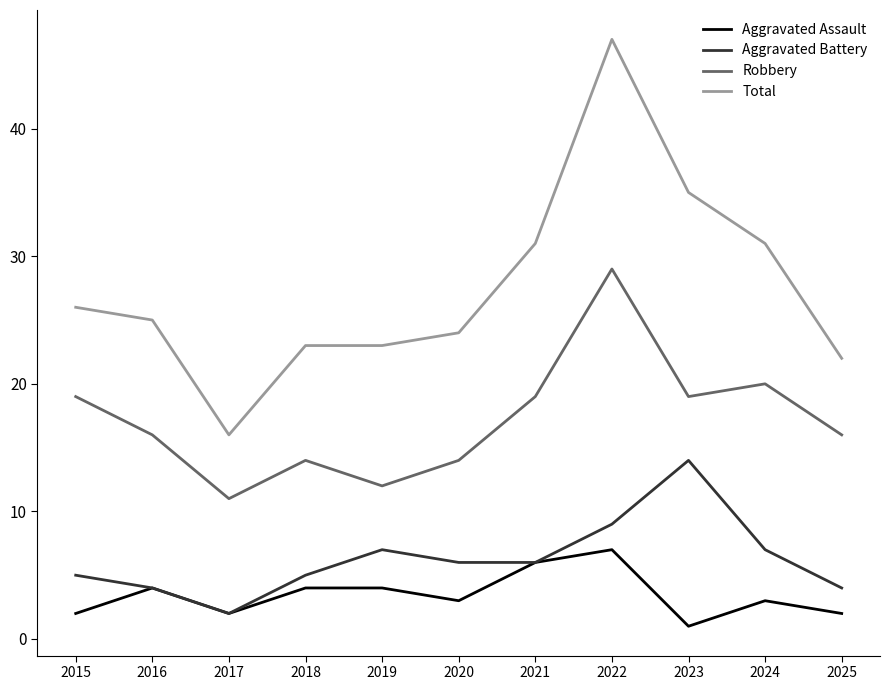

Which label corresponds to the smallest value in the chart?

2023